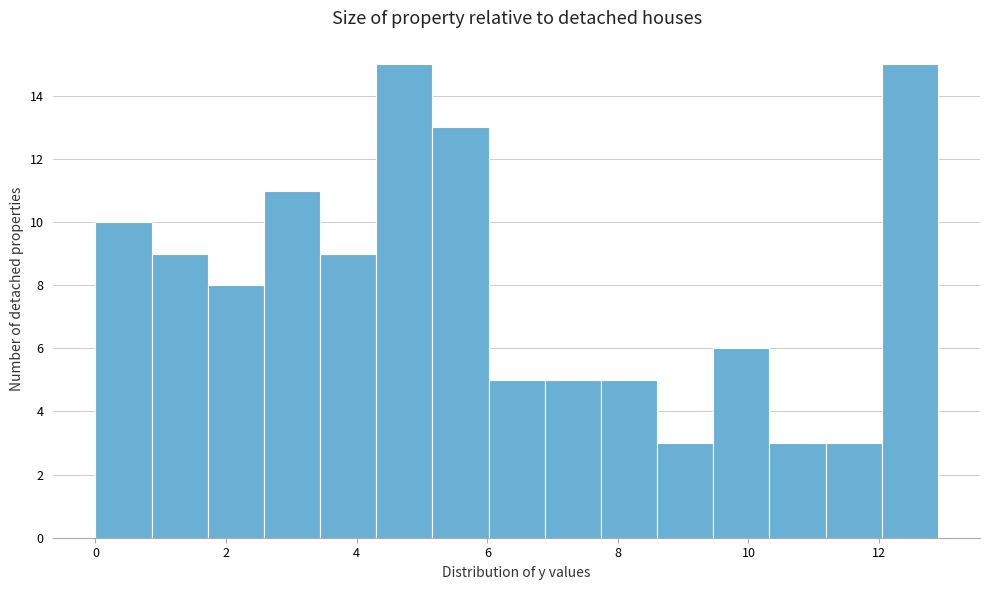

Reading left to right, transcribe this chart: for each bar, give the range it covers on the x-axis and its height. Neither the bar edges nor the heights are printed on the chart, so give them approximately, as read against the axes.

0.00 to 0.86: 10
0.86 to 1.72: 9
1.72 to 2.58: 8
2.58 to 3.44: 11
3.44 to 4.30: 9
4.30 to 5.16: 15
5.16 to 6.02: 13
6.02 to 6.88: 5
6.88 to 7.74: 5
7.74 to 8.60: 5
8.60 to 9.46: 3
9.46 to 10.32: 6
10.32 to 11.18: 3
11.18 to 12.04: 3
12.04 to 12.90: 15